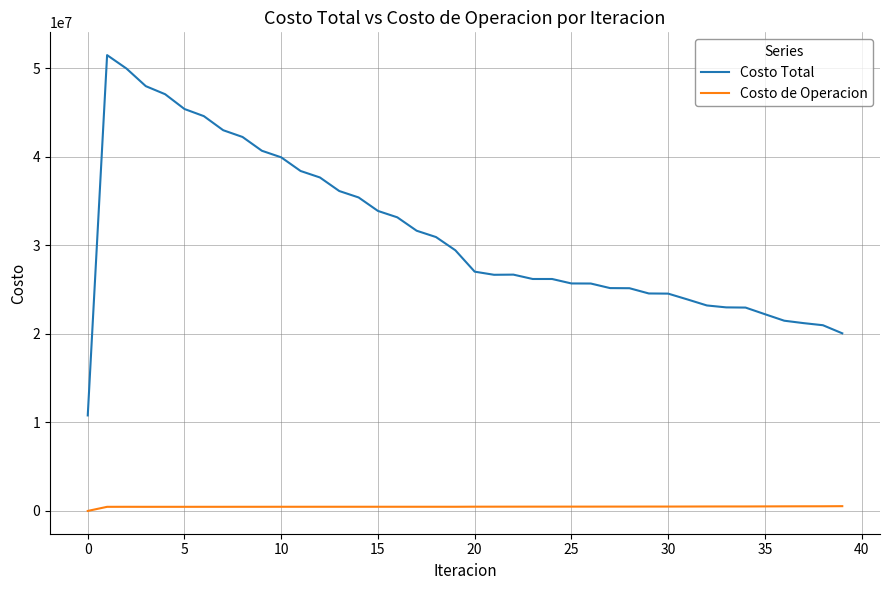

True or false: Costo Total has more than 0 interior local peaks.

True